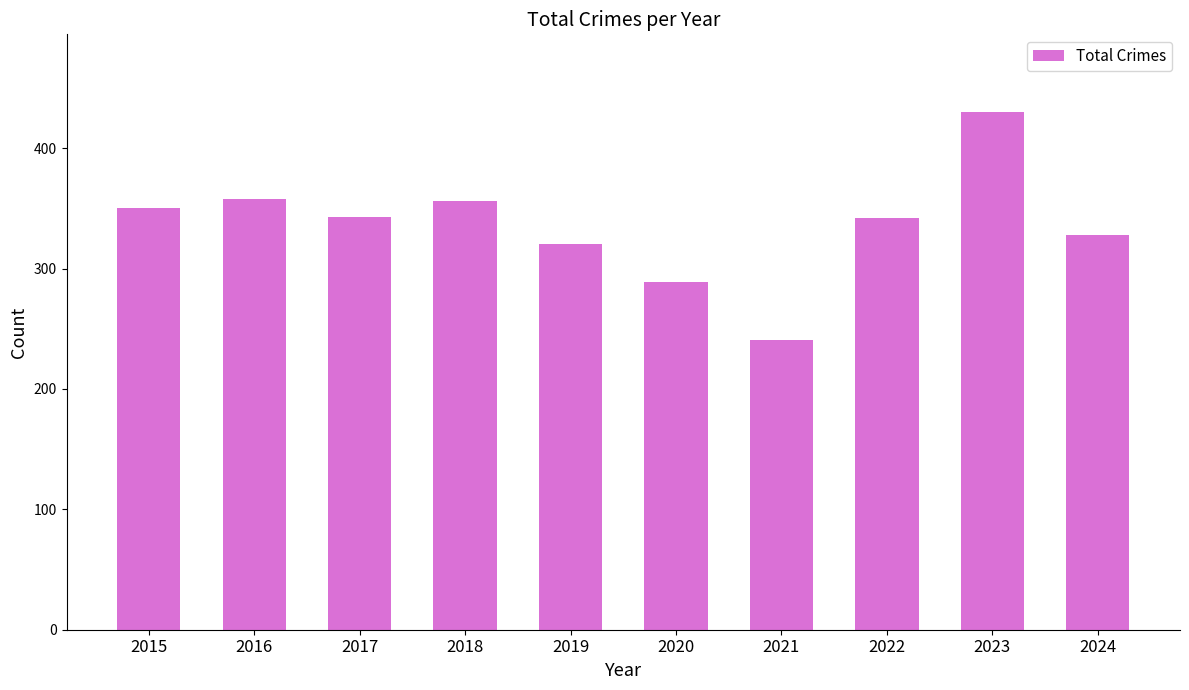

What is the change in value from 2016 to 2019?

-38